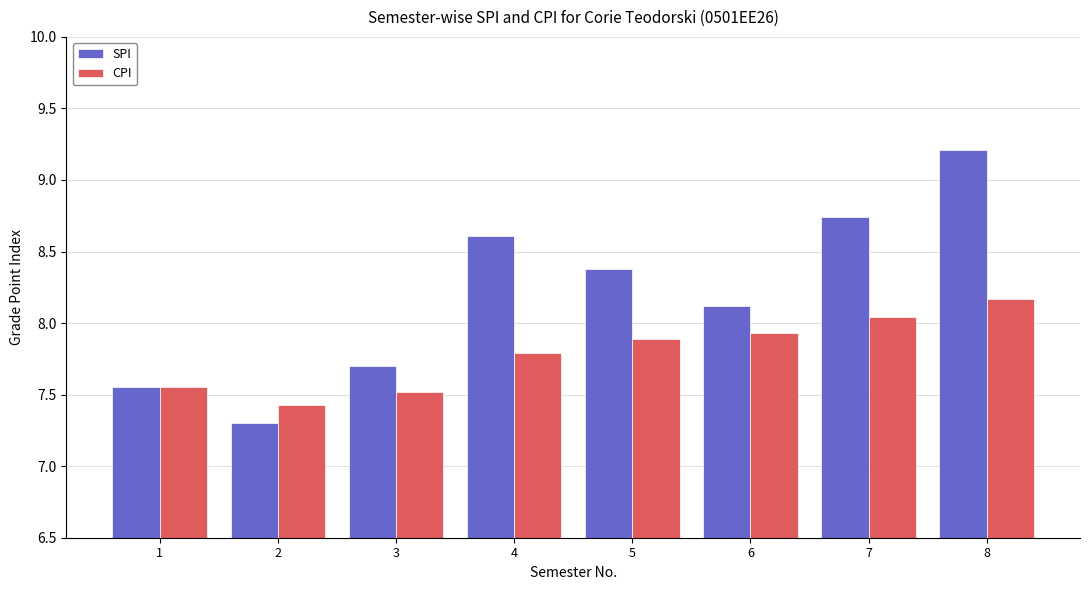

What is the difference between the highest and lowest values at 6?

0.2